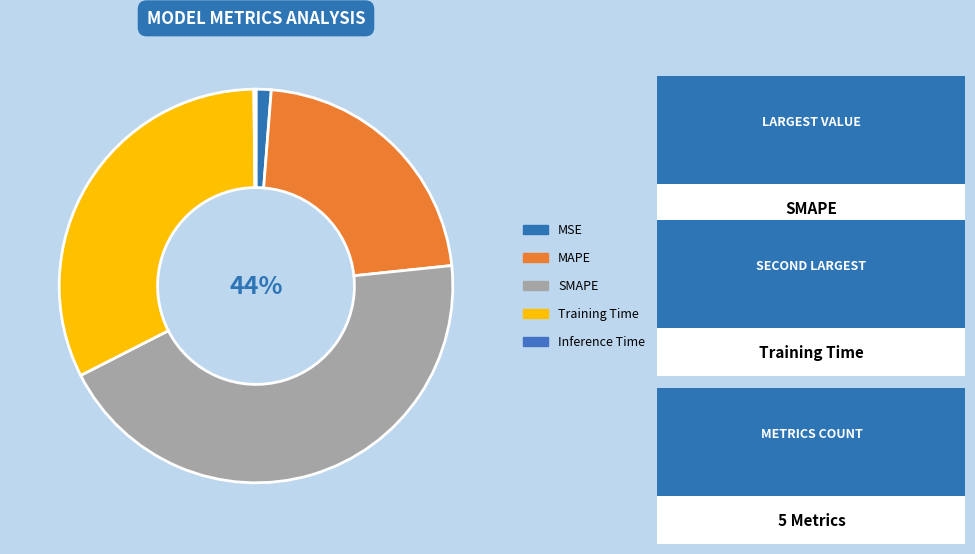

The MAPE slice represents 22% of the pie. True or false?

True